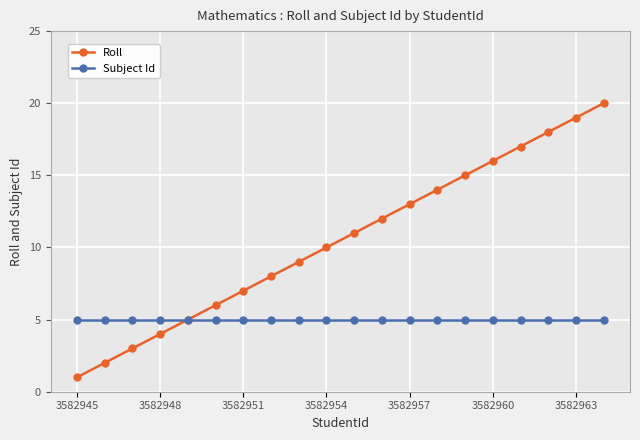

List the series in order of their overall mean, highest first.

Roll, Subject Id